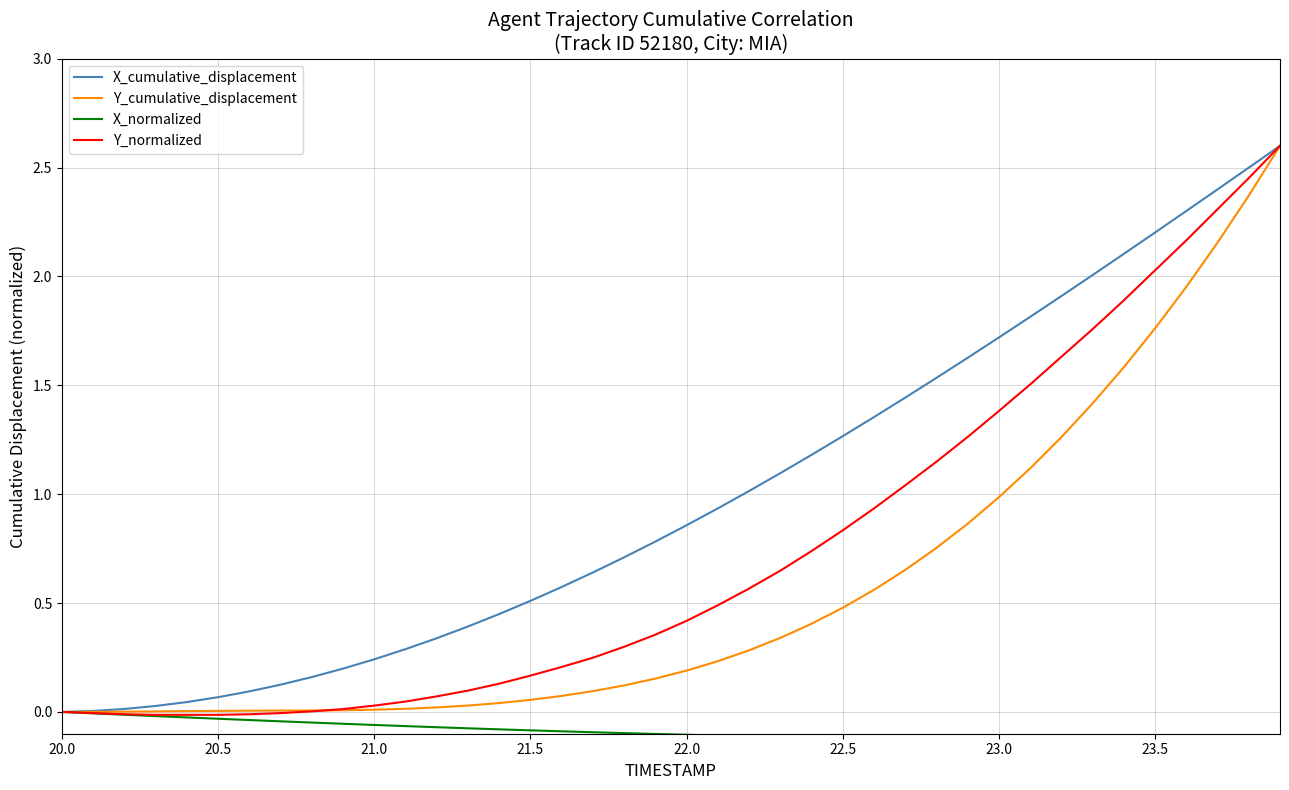

Is this an area chart (filled region under the line)?

No